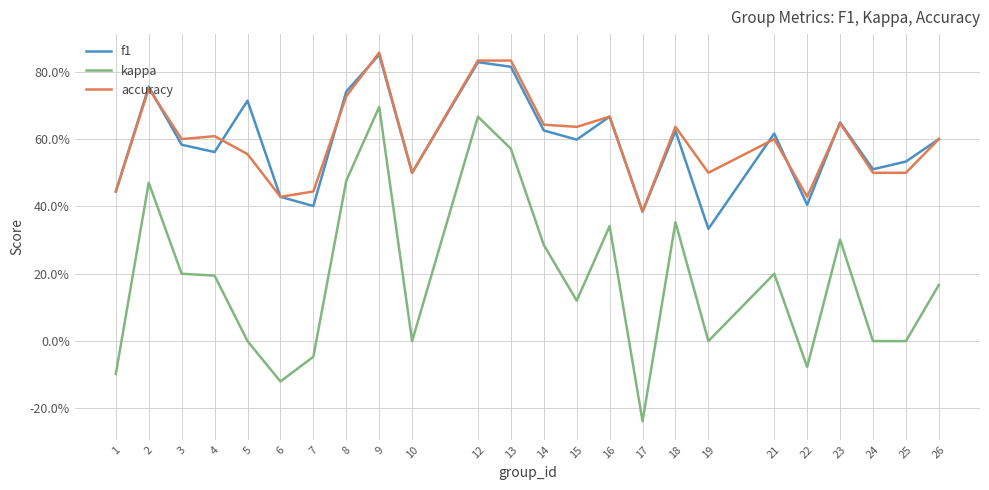

Reading left to right, what are all the values shown in this chart?

f1: 1=0.4	2=0.8	3=0.6	4=0.6	5=0.7	6=0.4	7=0.4	8=0.7	9=0.9	10=0.5	12=0.8	13=0.8	14=0.6	15=0.6	16=0.7	17=0.4	18=0.6	19=0.3	21=0.6	22=0.4	23=0.6	24=0.5	25=0.5	26=0.6
kappa: 1=-0.1	2=0.5	3=0.2	4=0.2	5=0.0	6=-0.1	7=-0.0	8=0.5	9=0.7	10=0.0	12=0.7	13=0.6	14=0.3	15=0.1	16=0.3	17=-0.2	18=0.4	19=0.0	21=0.2	22=-0.1	23=0.3	24=0.0	25=0.0	26=0.2
accuracy: 1=0.4	2=0.8	3=0.6	4=0.6	5=0.6	6=0.4	7=0.4	8=0.7	9=0.9	10=0.5	12=0.8	13=0.8	14=0.6	15=0.6	16=0.7	17=0.4	18=0.6	19=0.5	21=0.6	22=0.4	23=0.6	24=0.5	25=0.5	26=0.6